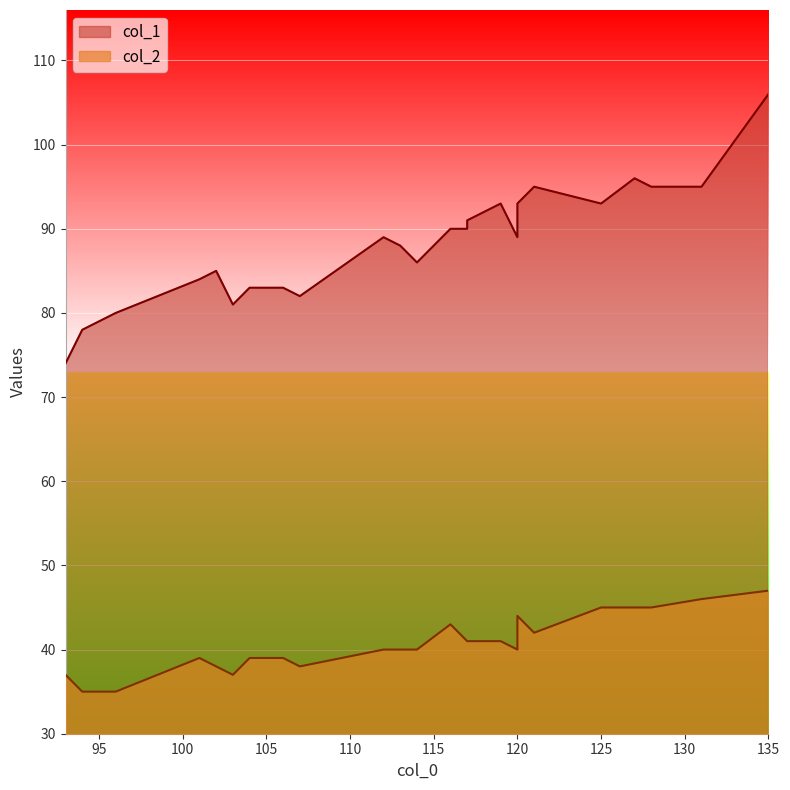

Which has a higher value, 113 or 114?

113